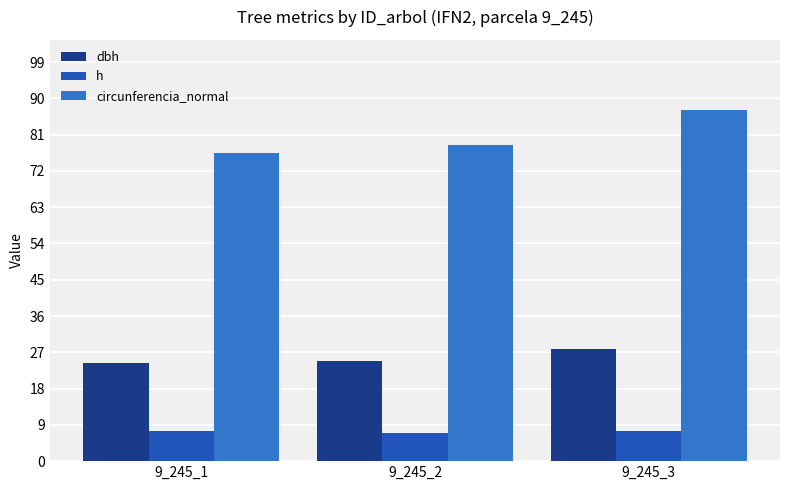

Is it true that h equals 7.4 at 9_245_3?

True